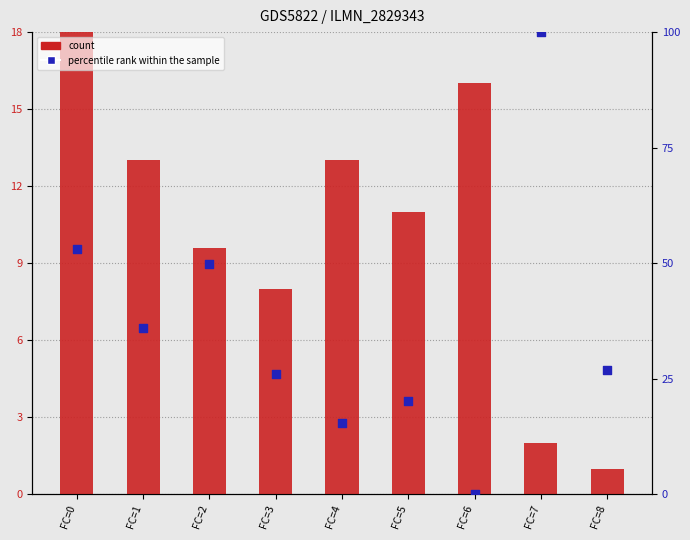

Is the value of percentile rank within the sample at FC=6 greater than the value of count at FC=0?

No